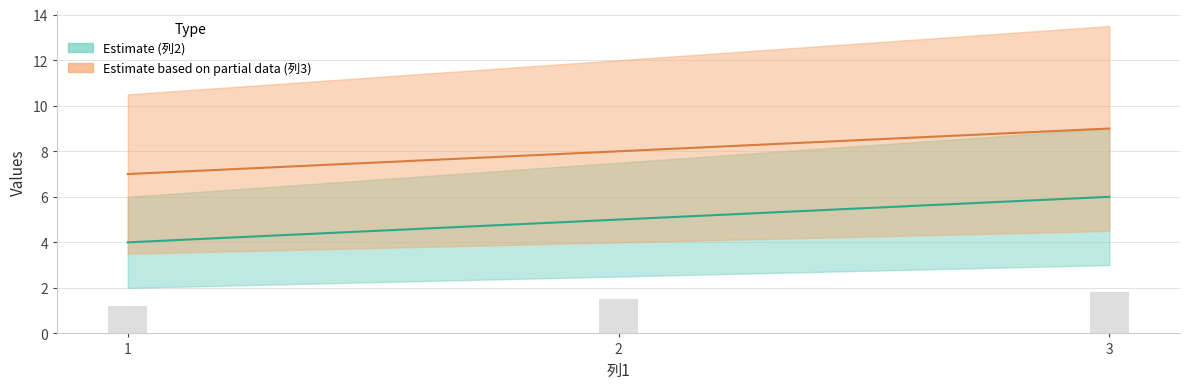

Reading left to right, list all the values displayed in this chart.

列2: 4	5	6
列3: 7	8	9